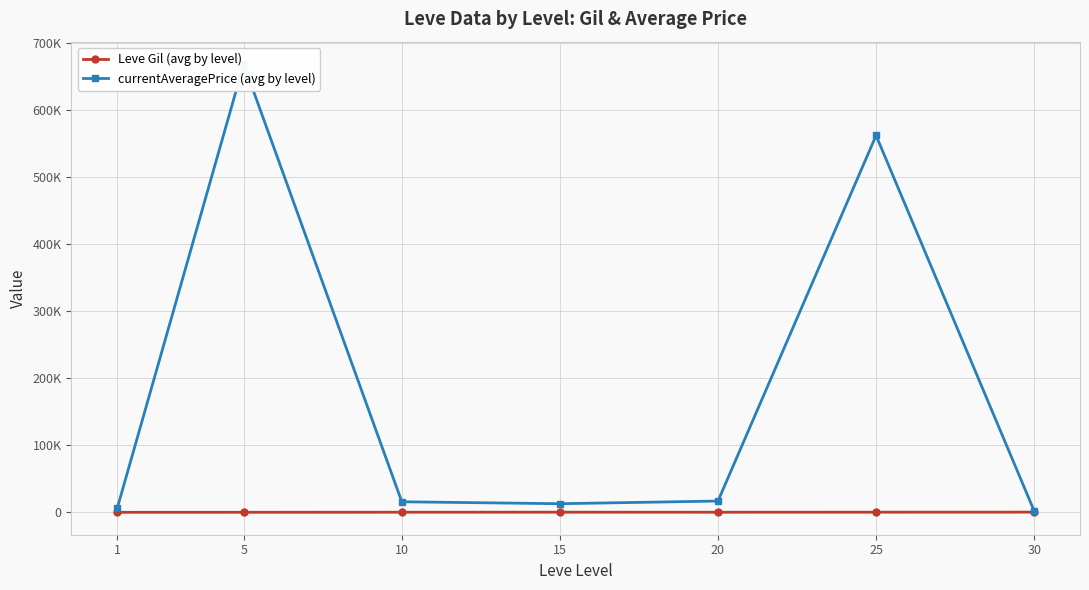

What is the approximate value of Leve Gil (avg by level) at 15?

329.7